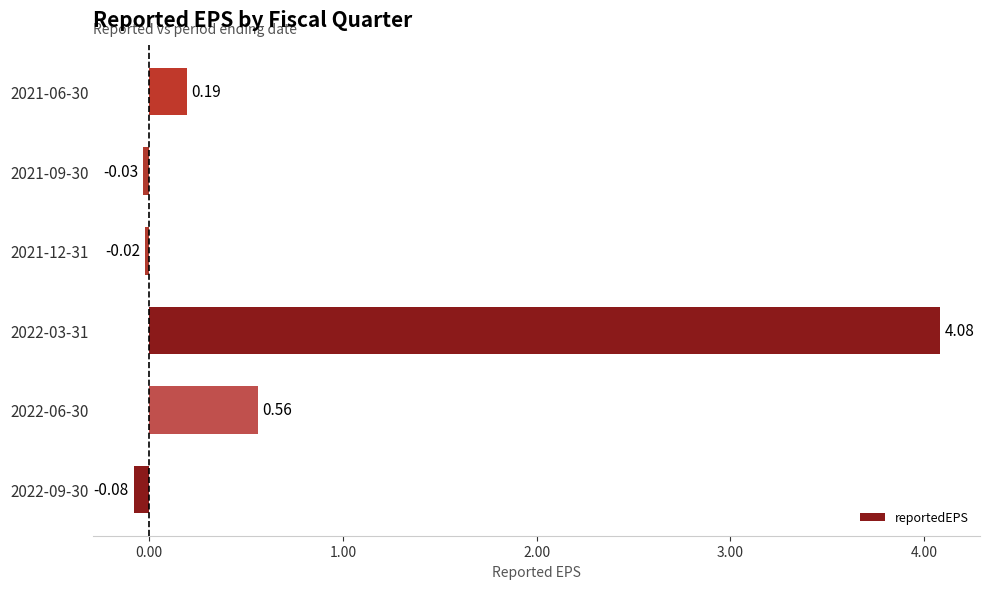

How many values exceed 0?

3